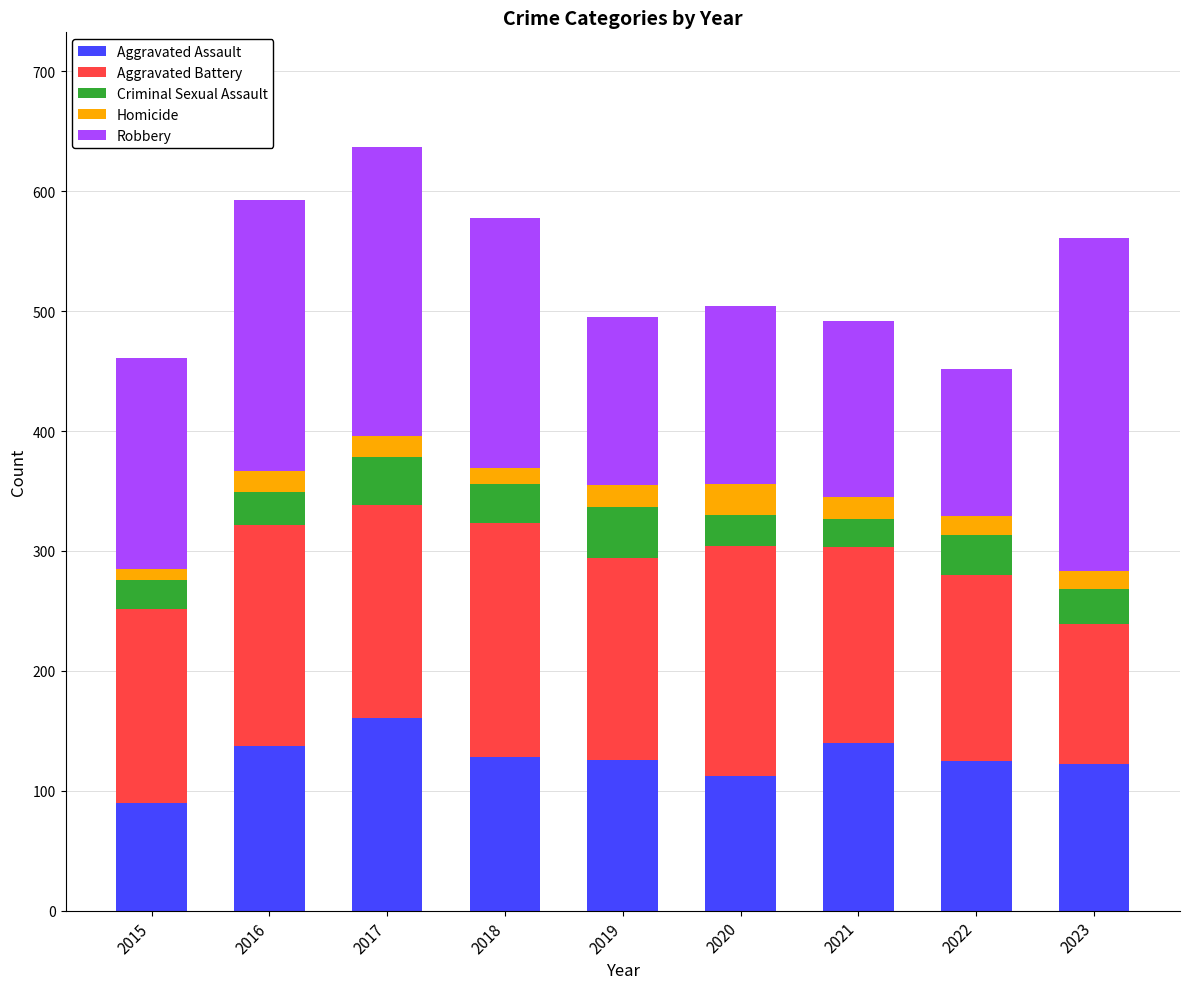

Which category has the lowest value in the Aggravated Assault series?

2015